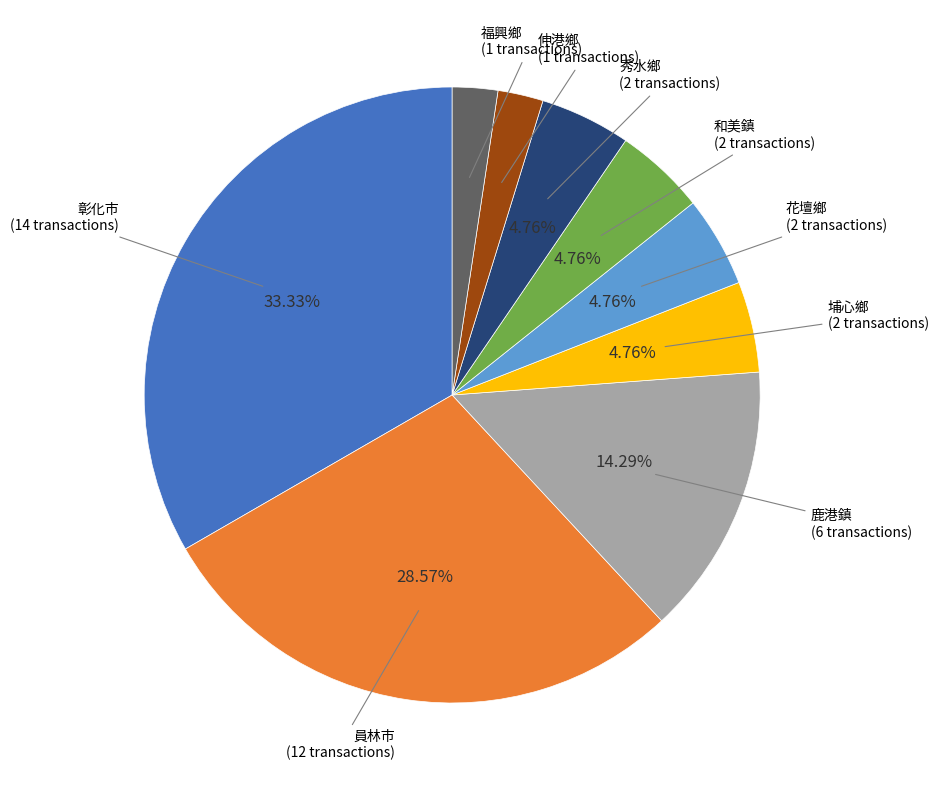

Is there a majority slice in this chart?

No